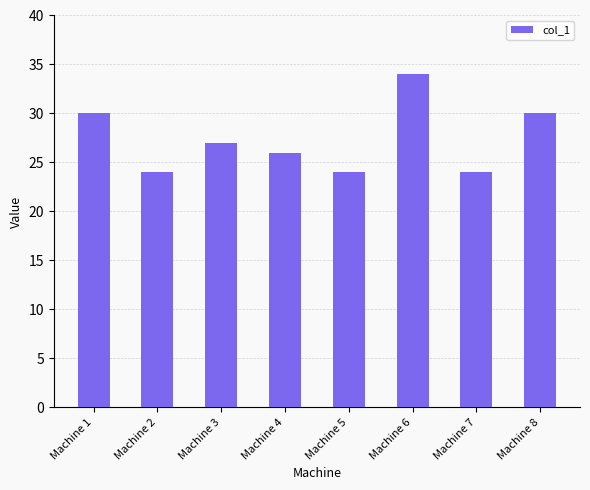

Between Machine 2 and Machine 4, which is larger?

Machine 4